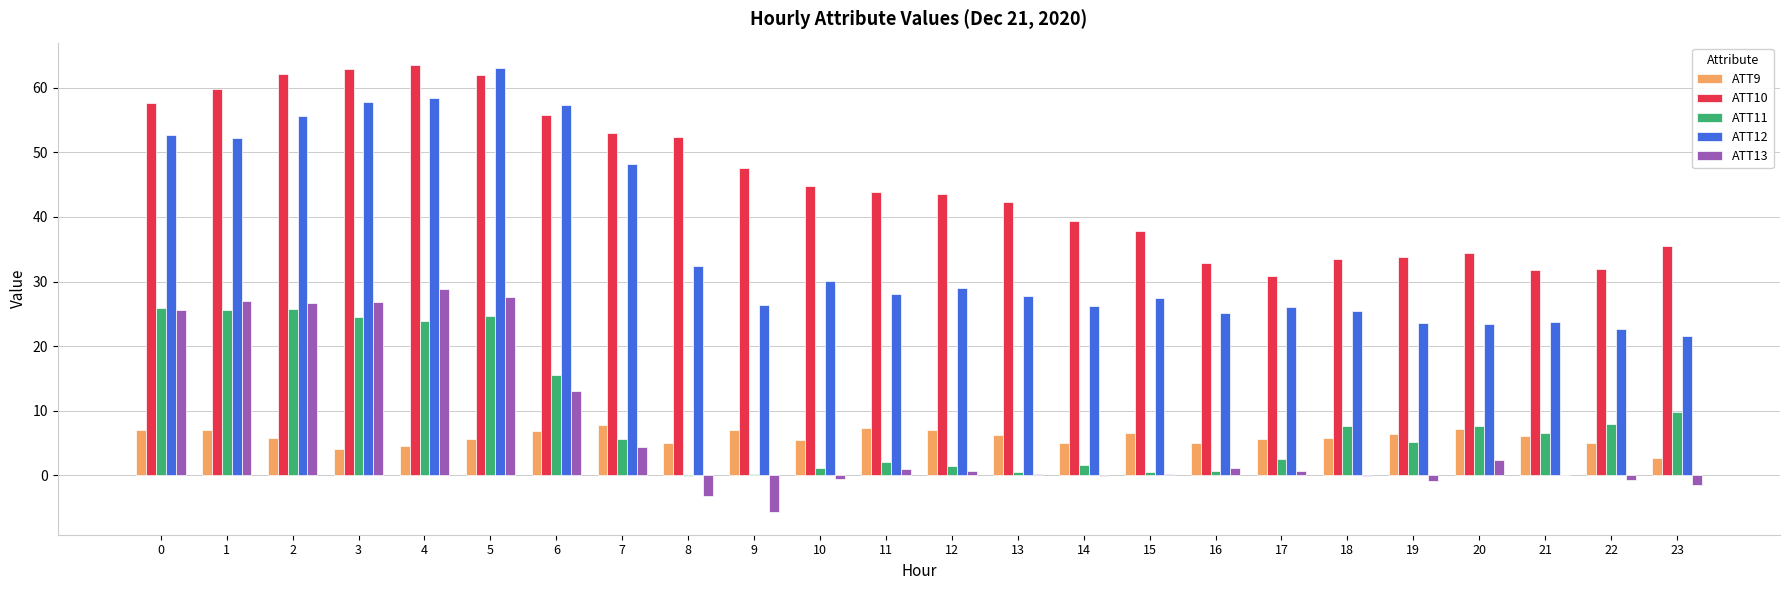

What is the maximum value shown in the chart?

63.6